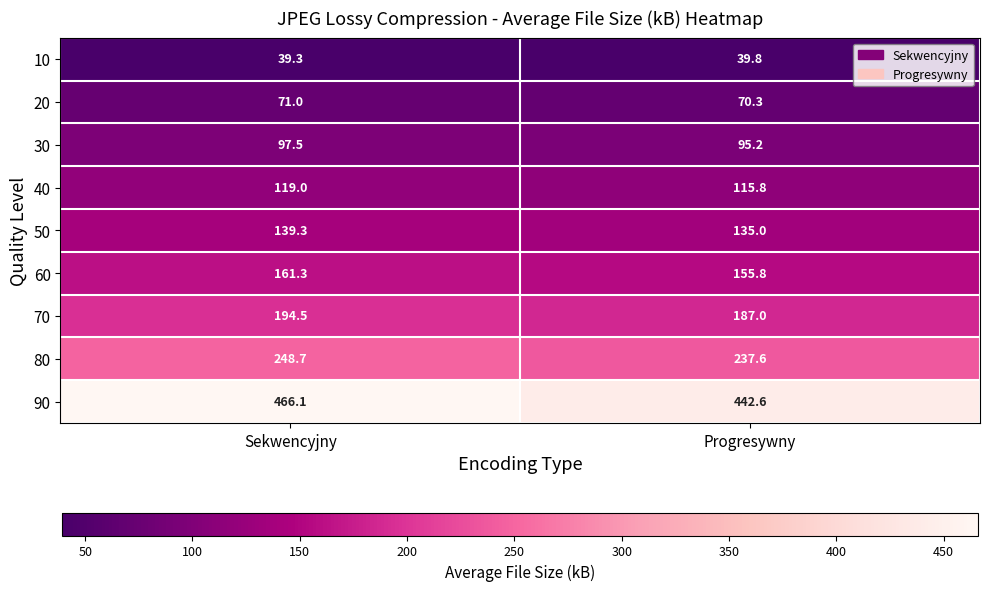

How many series are shown in this chart?

9